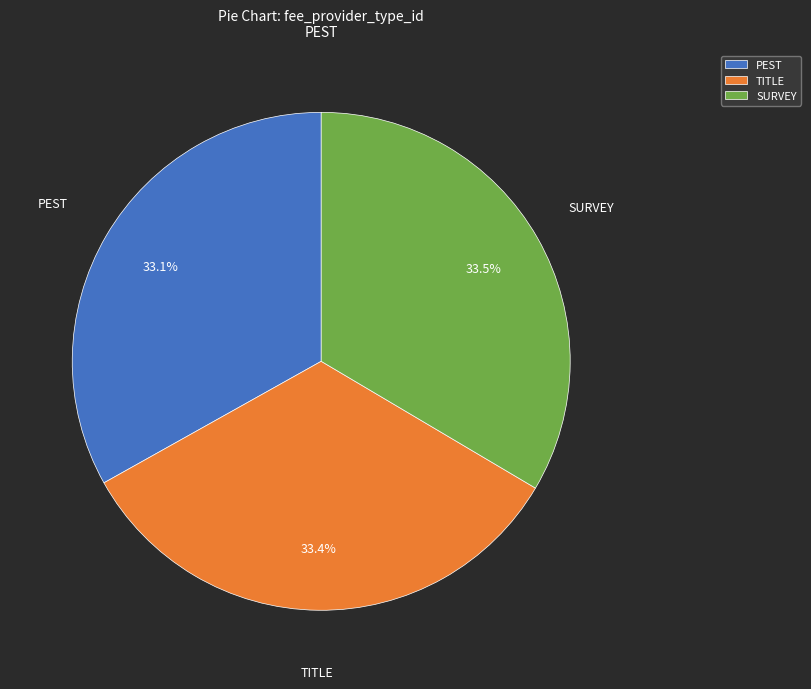

Is TITLE the majority of the pie?

No